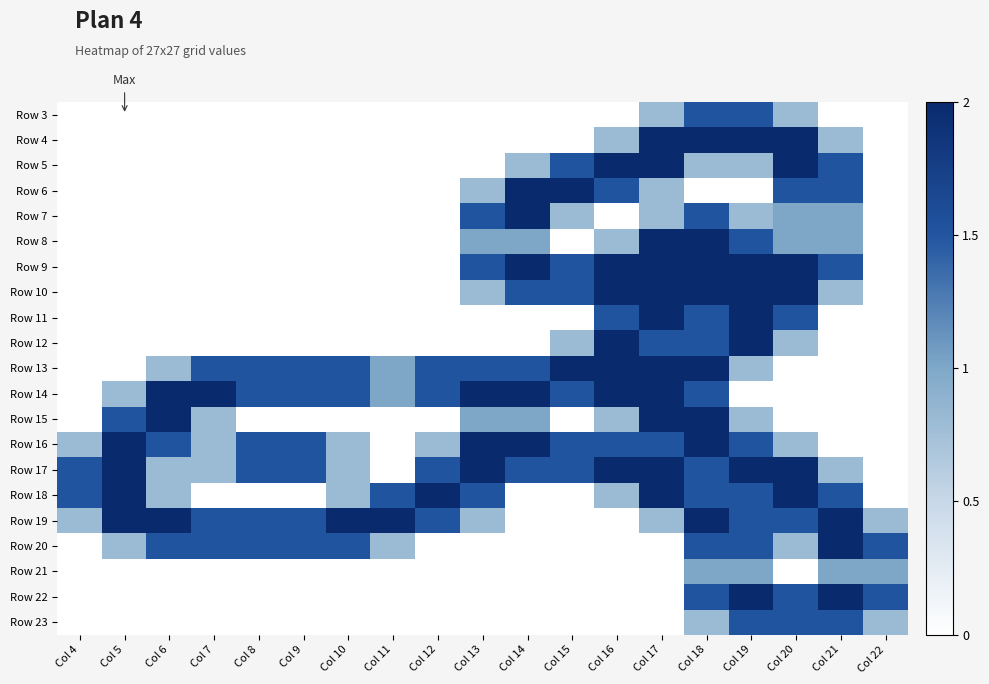

Which category has the lowest value across all series?

Col 4